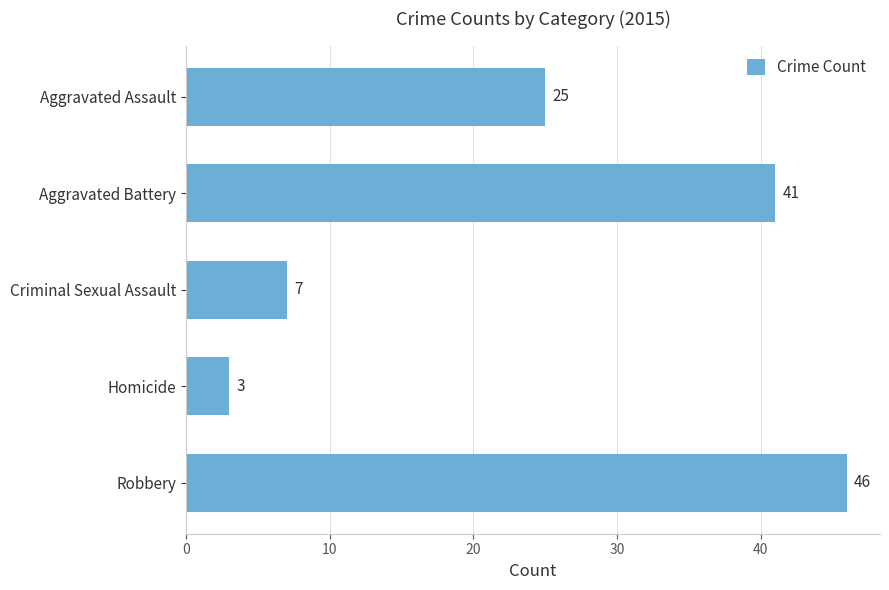

Between Aggravated Assault and Aggravated Battery, which is larger?

Aggravated Battery